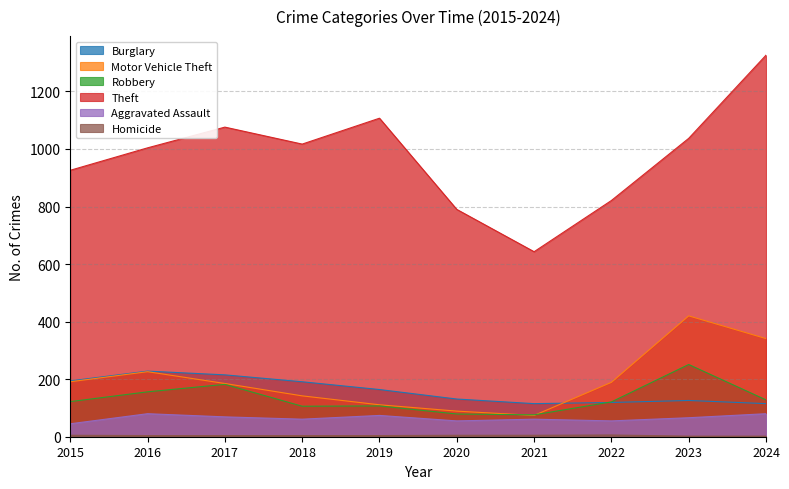

Which series has the largest total across all categories?

Theft